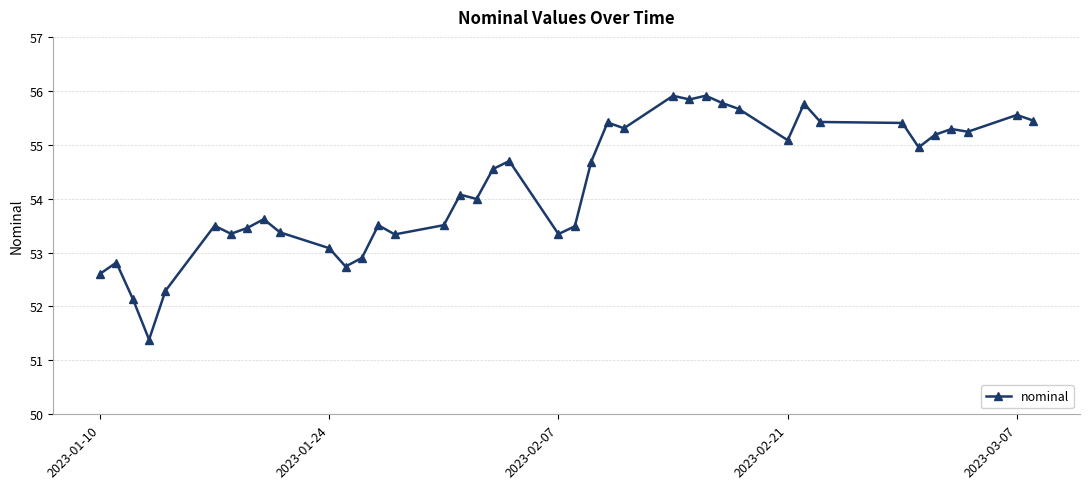

What is the maximum value shown in the chart?

55.9